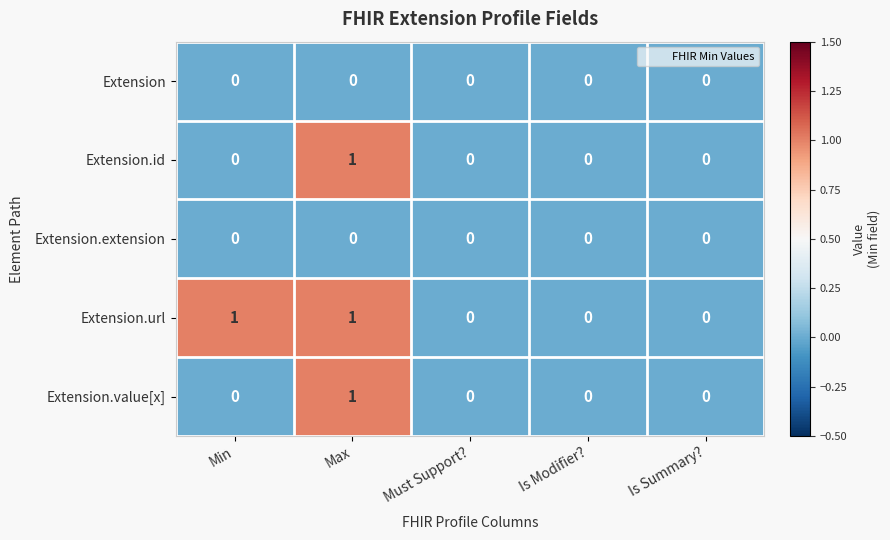

The Extension.value[x] series shows 0 at Min. True or false?

True